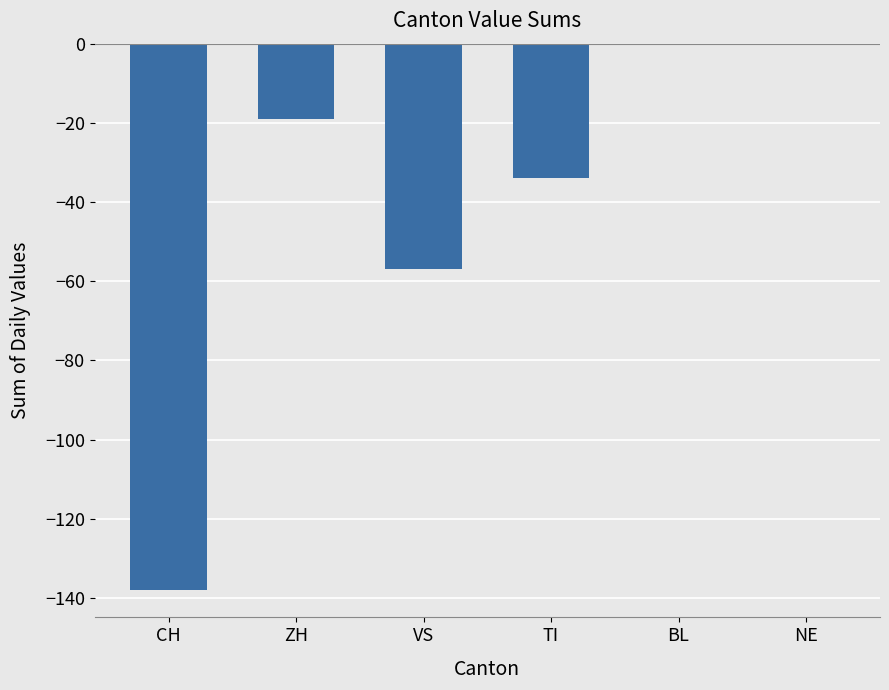

Is it true that the value at TI is -34?

True